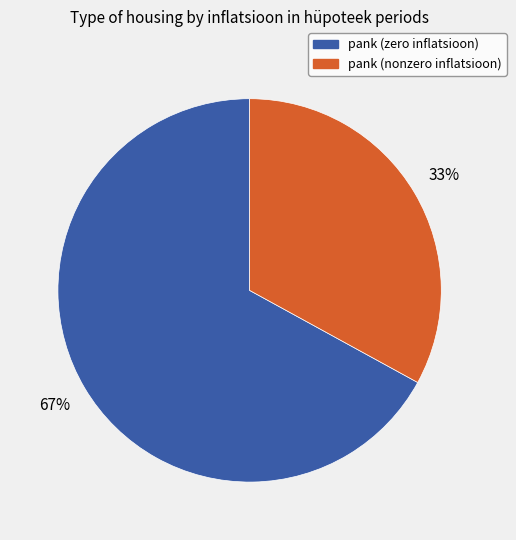

To the nearest percent, what is the difference between the largest and smallest slice percentages?

34%